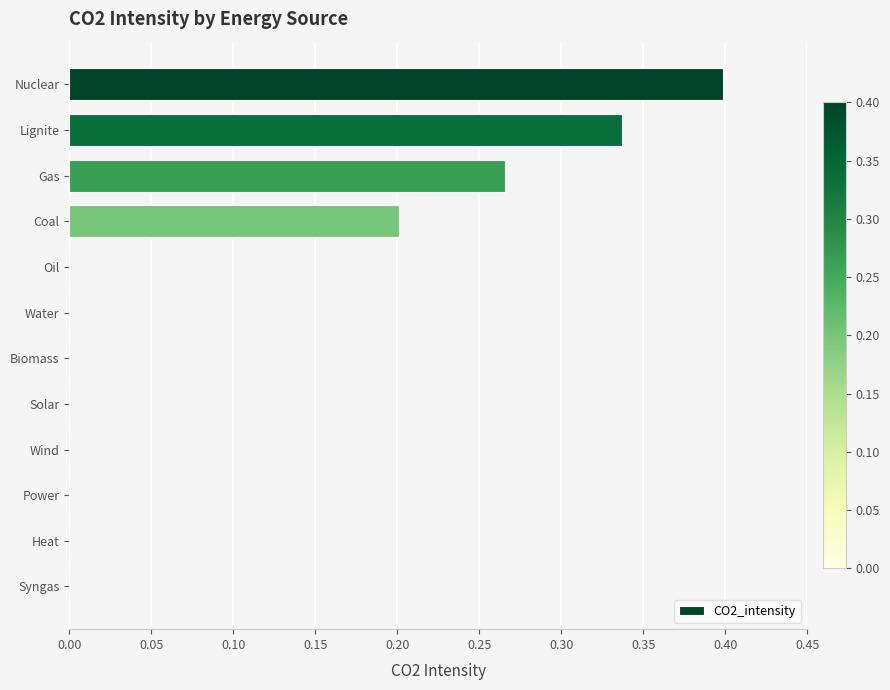

What is the maximum value shown in the chart?

0.4